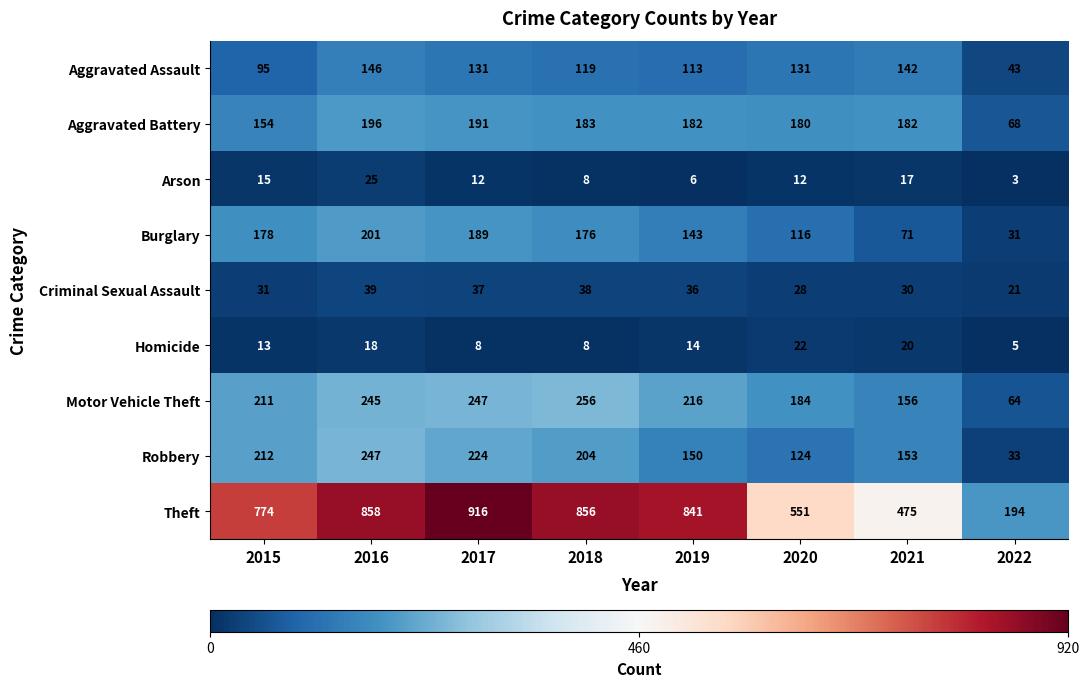

Is it true that Homicide equals 18 at 2016?

True